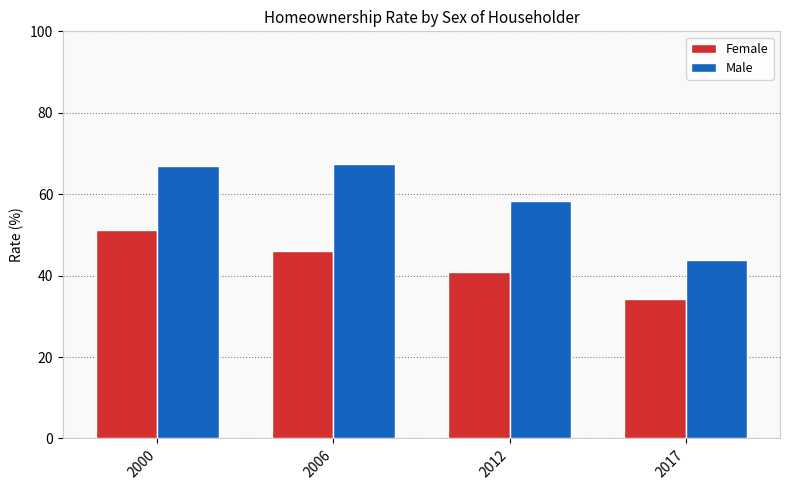

Reading left to right, transcribe all the data shown in this chart.

Female: 51.2	46.0	40.8	34.3
Male: 67.0	67.4	58.3	43.8